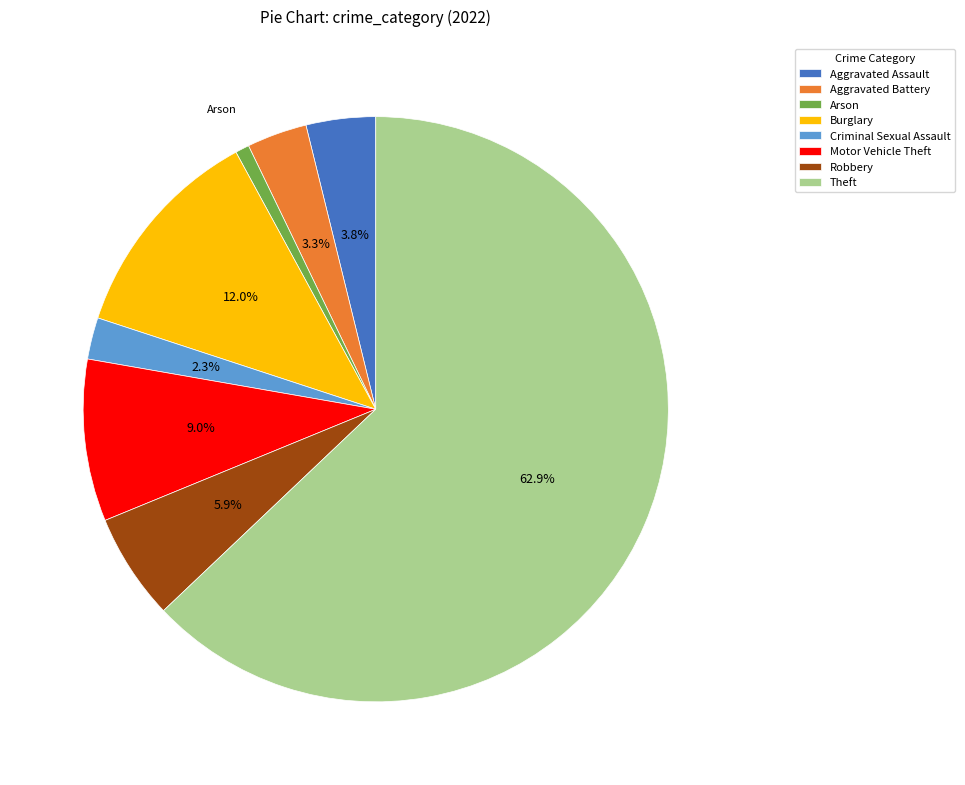

How many segments does this pie chart have?

8